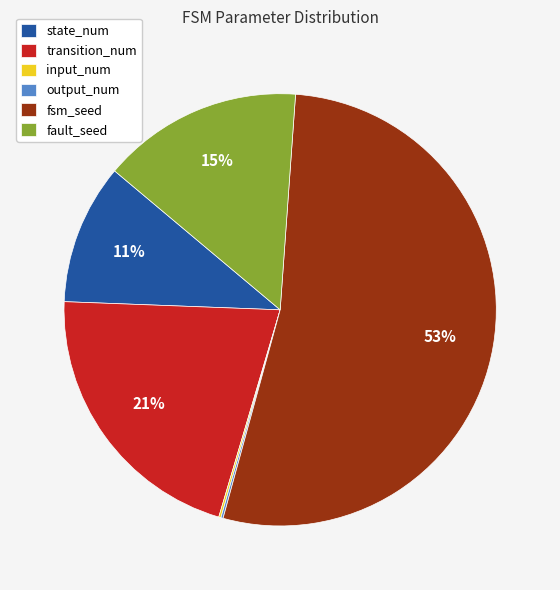

What percentage is the fsm_seed slice, to the nearest percent?

53%